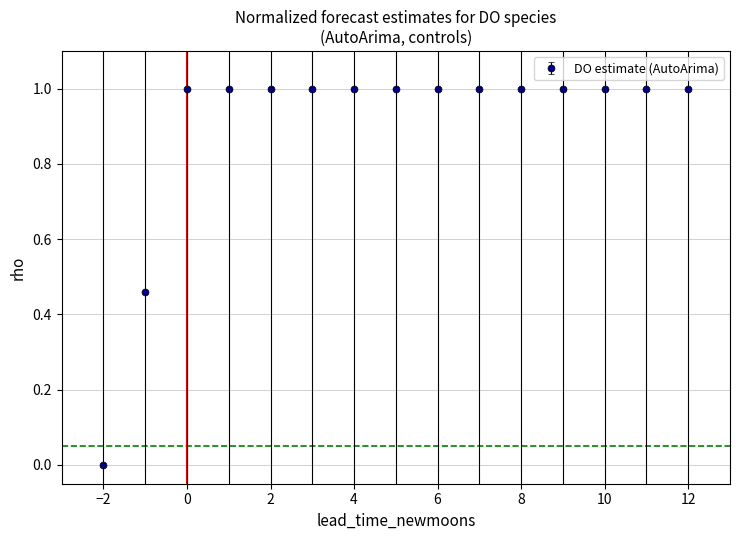

What is the greatest value displayed?

1.0